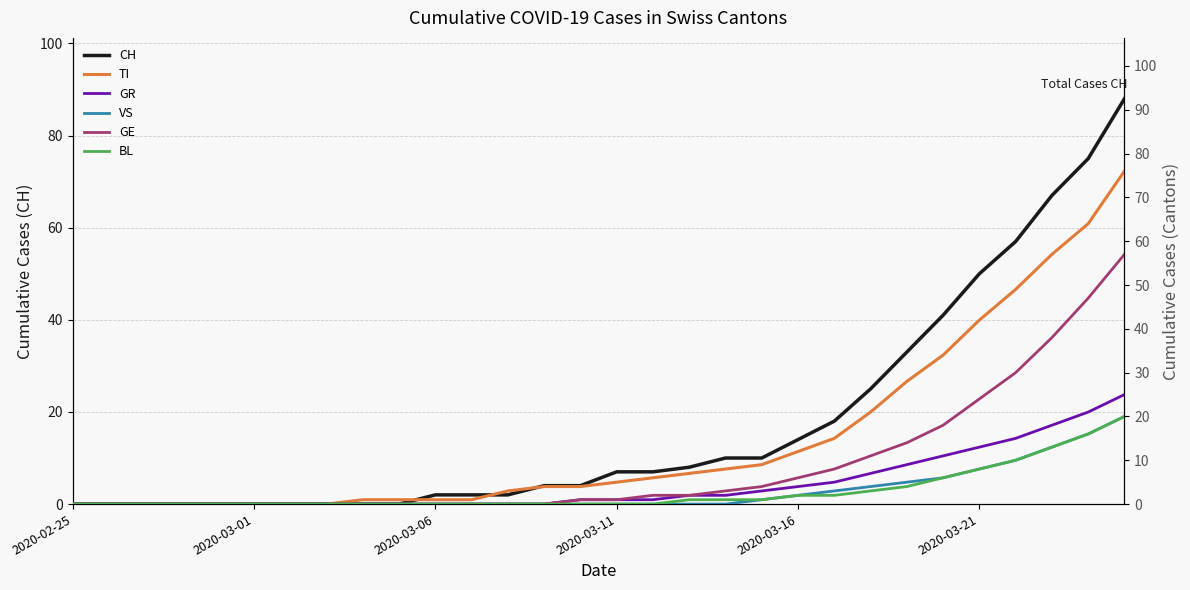

True or false: CH has a value of 0 at 2020-02-25.

True